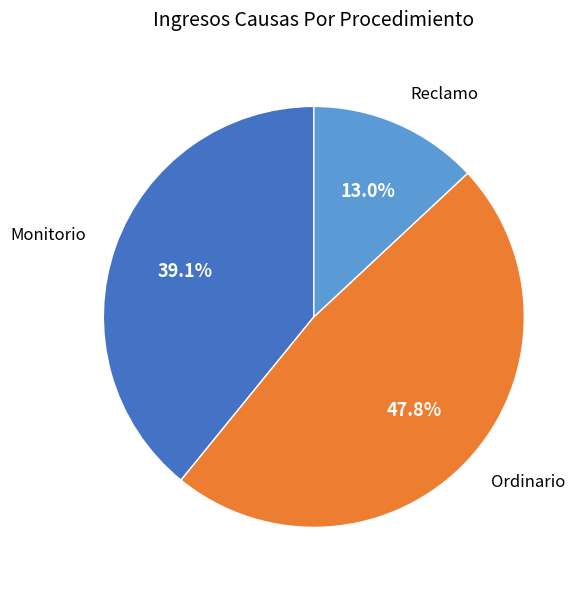

Which category has the smallest portion of the pie?

Reclamo